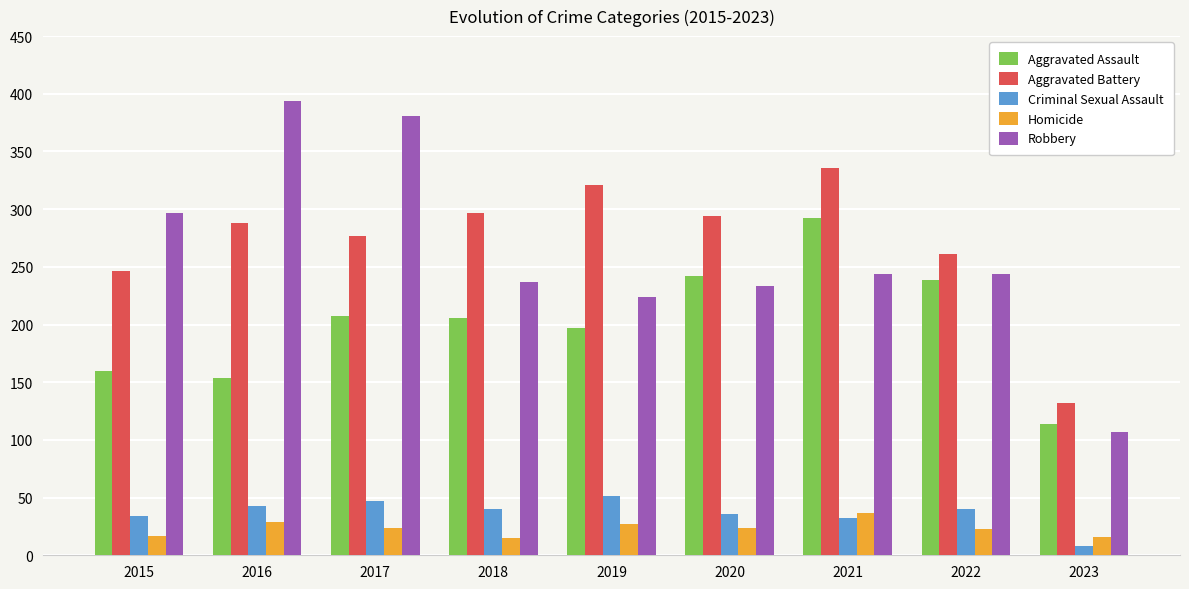

True or false: Criminal Sexual Assault has a value of 34 at 2015.

True